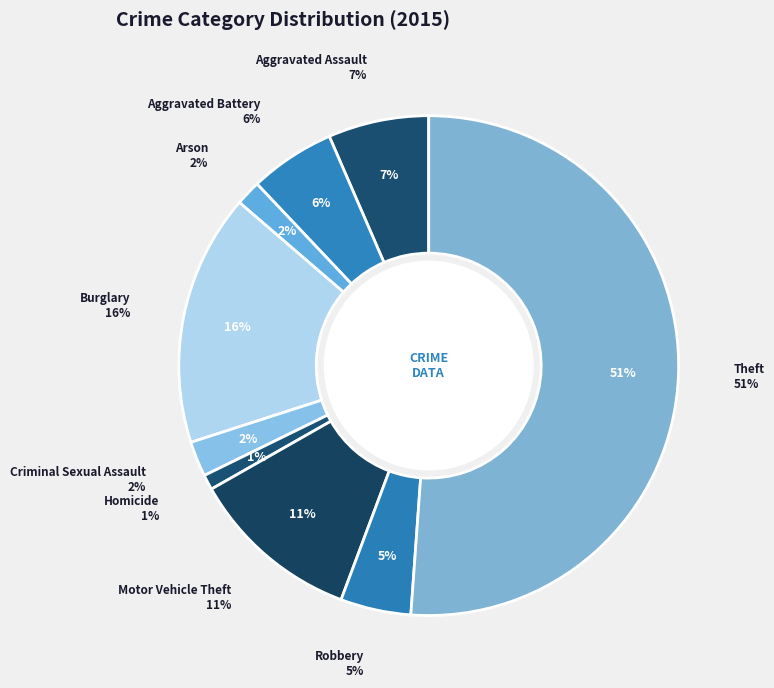

Rank the categories by value from lowest to highest.

Homicide, Arson, Criminal Sexual Assault, Robbery, Aggravated Battery, Aggravated Assault, Motor Vehicle Theft, Burglary, Theft